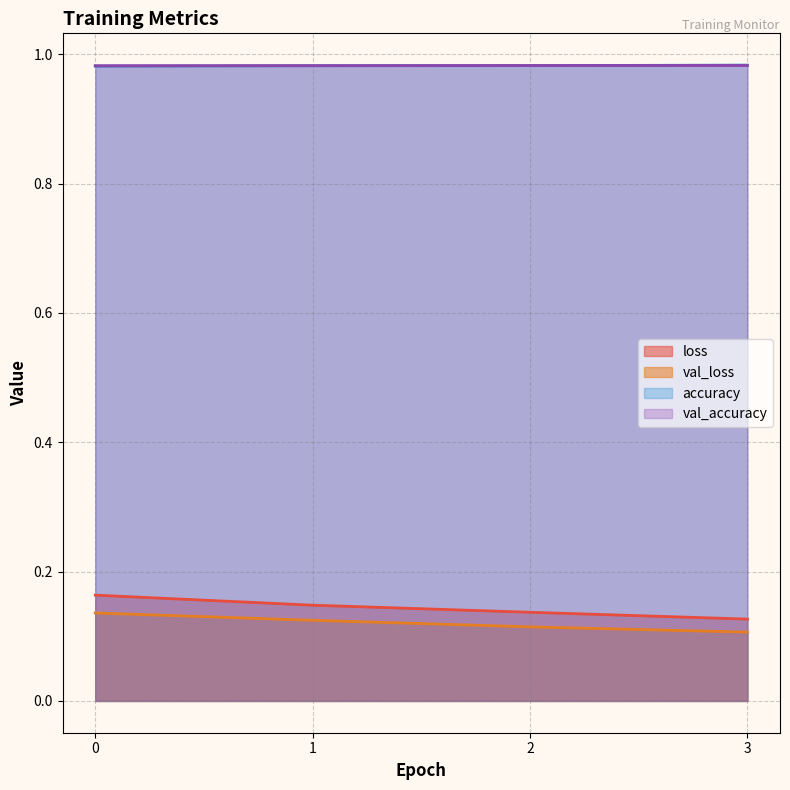

True or false: val_loss and val_accuracy cross at least once.

False